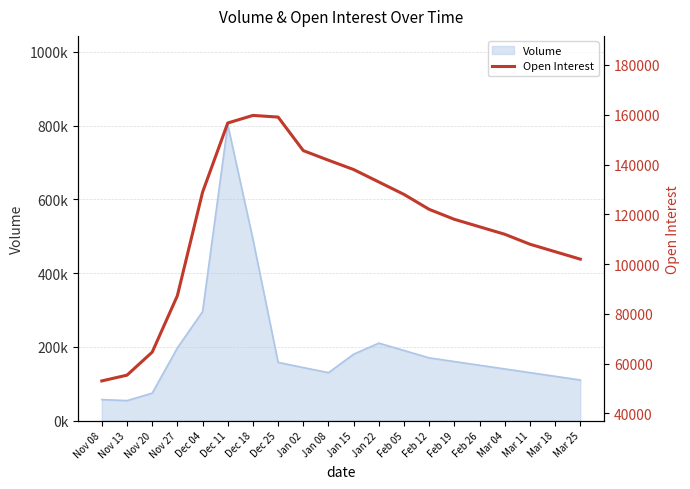

What is the label of the 10th point from the right?

Jan 15